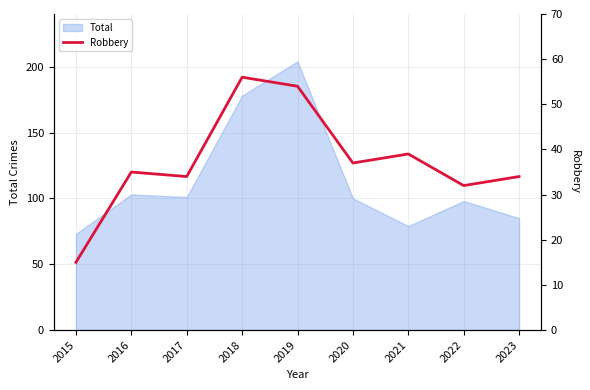

What is the highest value of the Total series?

204